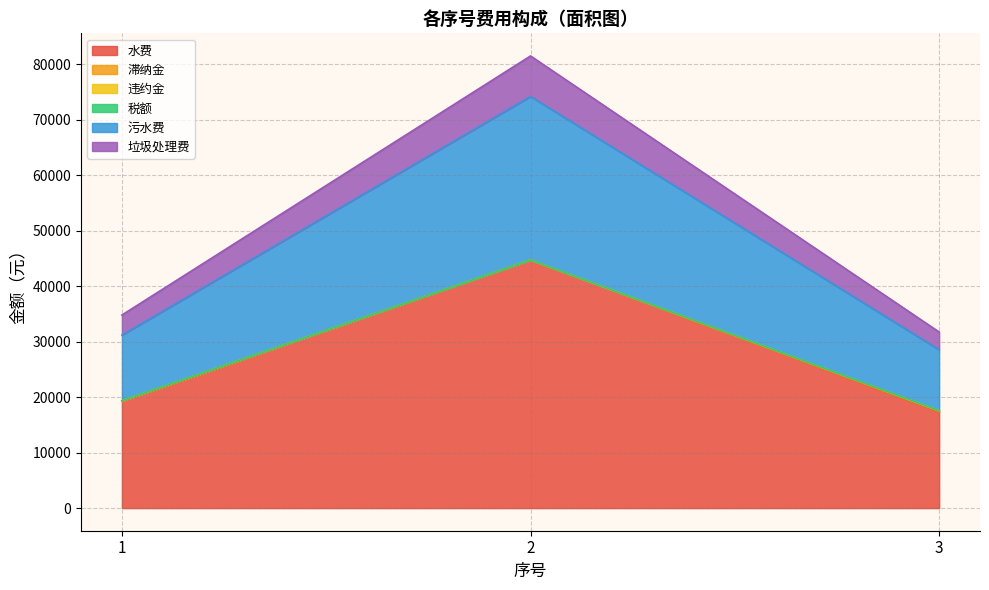

What is the average value of the 水费 series?

27102.6